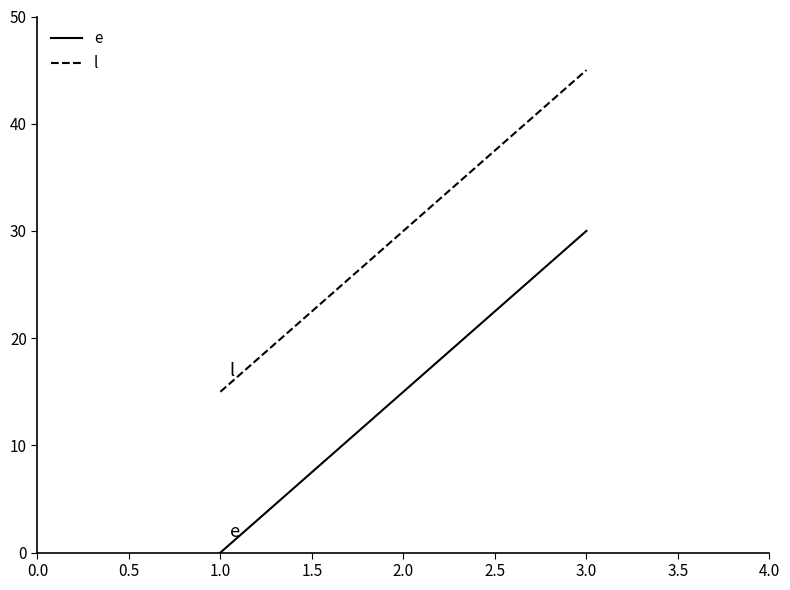

What is the sum of the e values at 1.0 and 3.0?

30